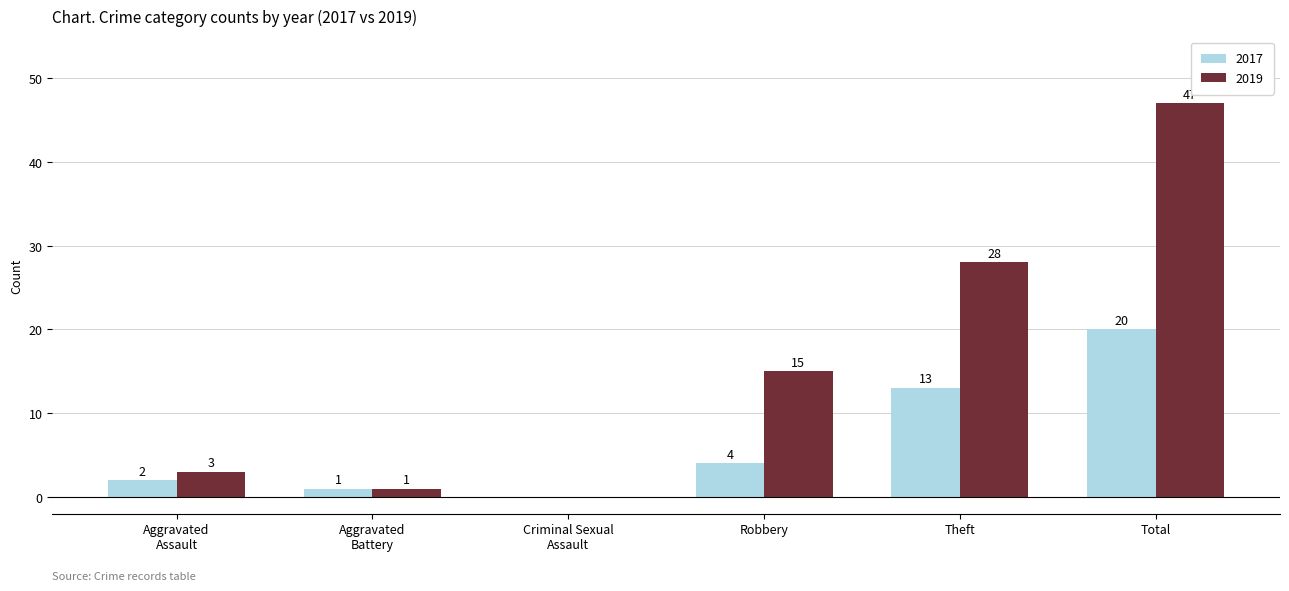

What is the sum of all 2019 values?

94